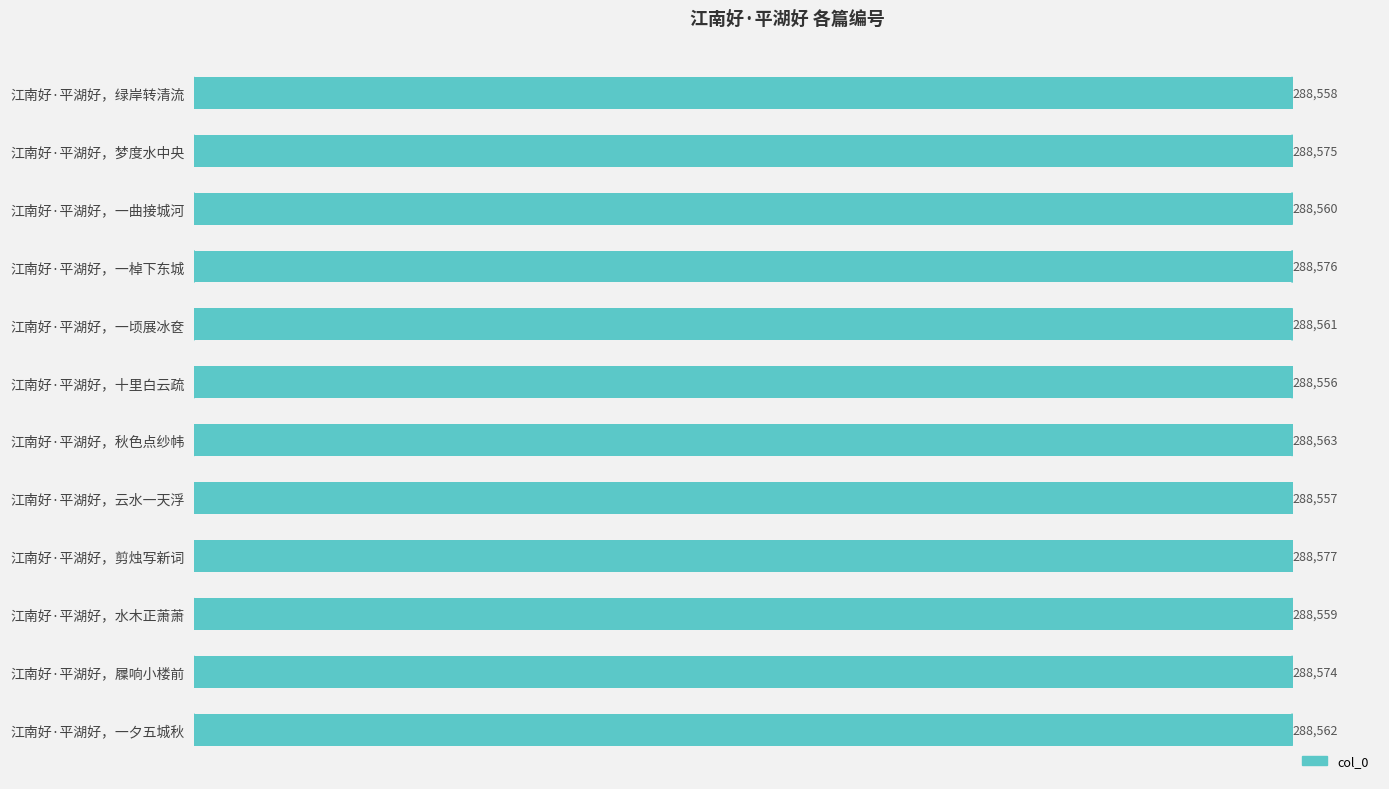

What is the change in value from 江南好·平湖好，剪烛写新词 to 江南好·平湖好，水木正萧萧?

-18